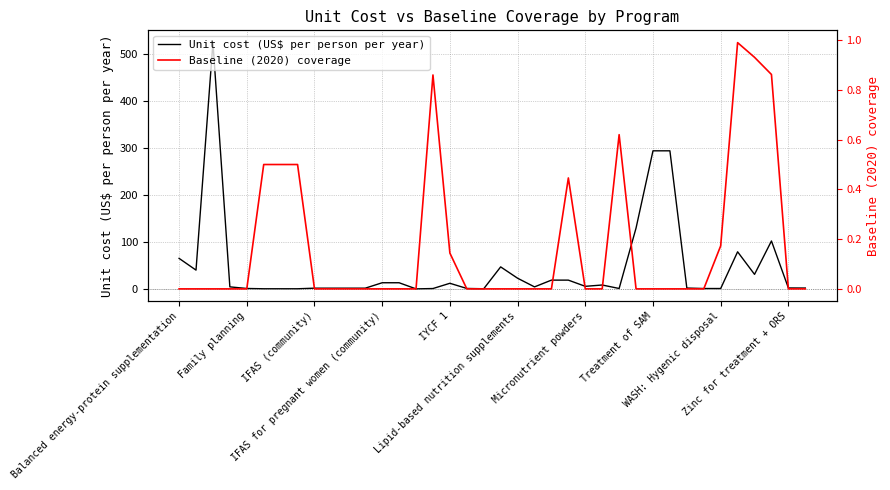

What is the sum of all Baseline (2020) coverage values?

6.5